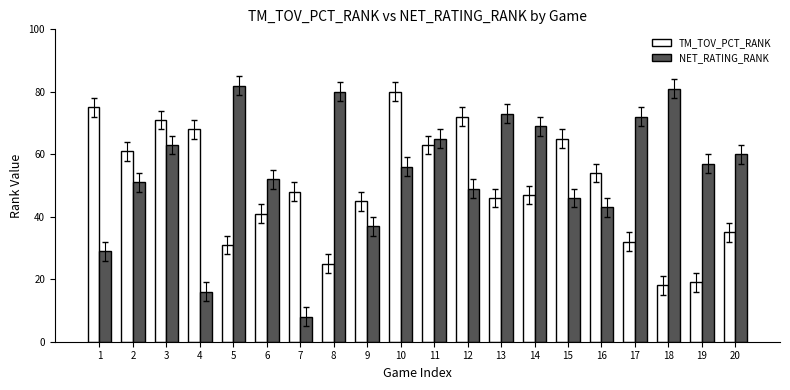

How many data points does each series have?

20